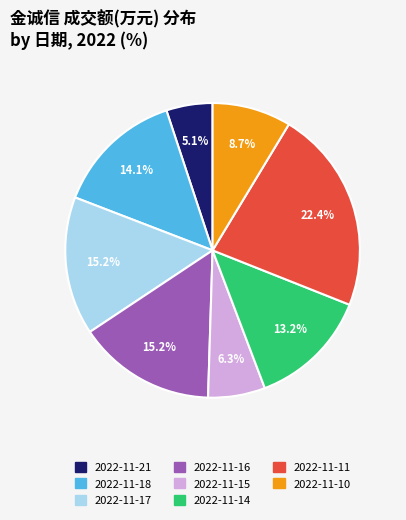

True or false: 2022-11-21 accounts for 17% of the total.

False